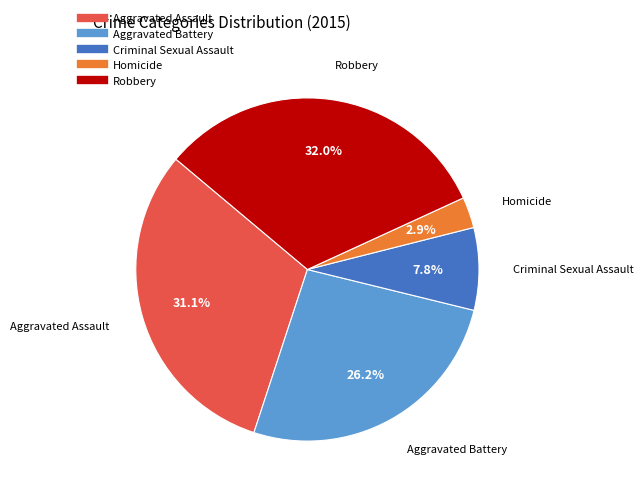

How many segments does this pie chart have?

5